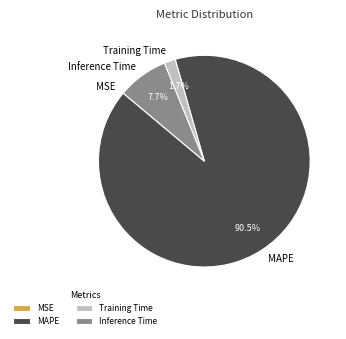

To the nearest percent, what is the difference between the largest and smallest slice percentages?

91%